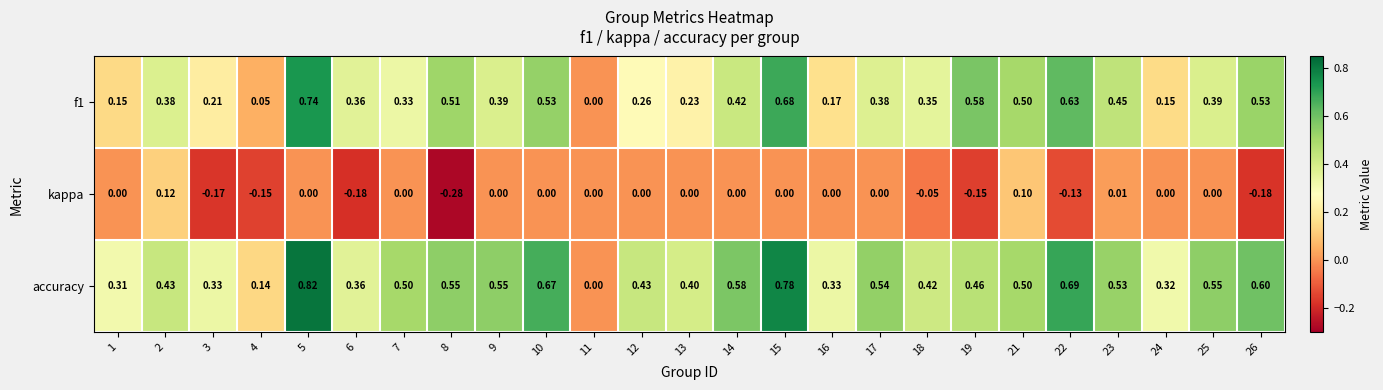

Which series has the largest total across all categories?

accuracy